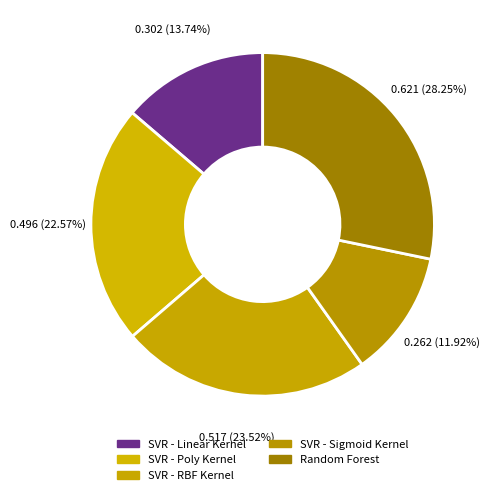

How many segments does this pie chart have?

5